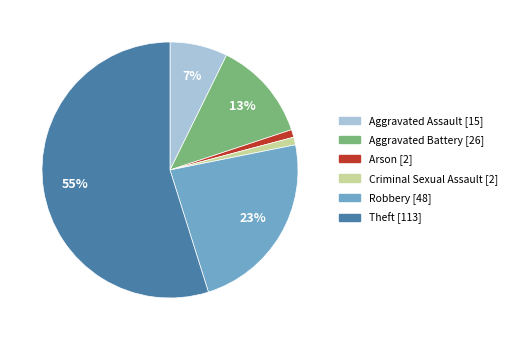

Does any single category account for the majority?

Yes